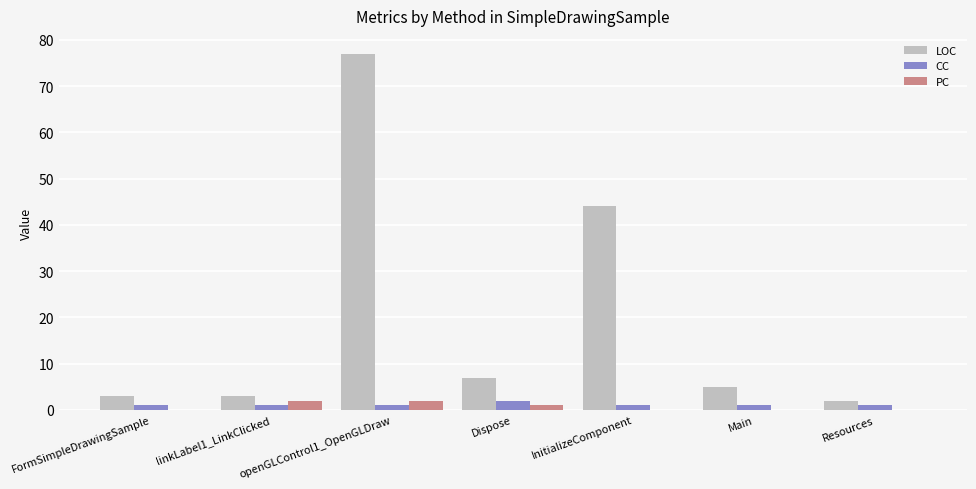

The PC series shows 0 at Resources. True or false?

True